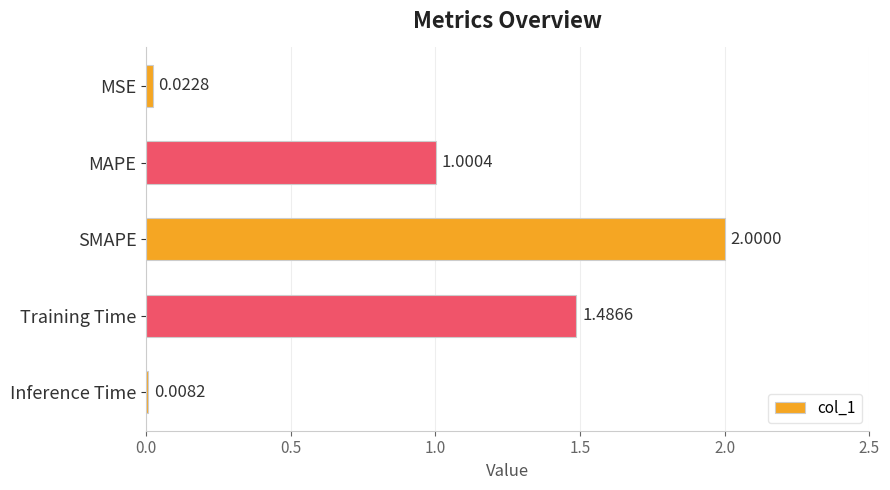

What is the average value?

0.9